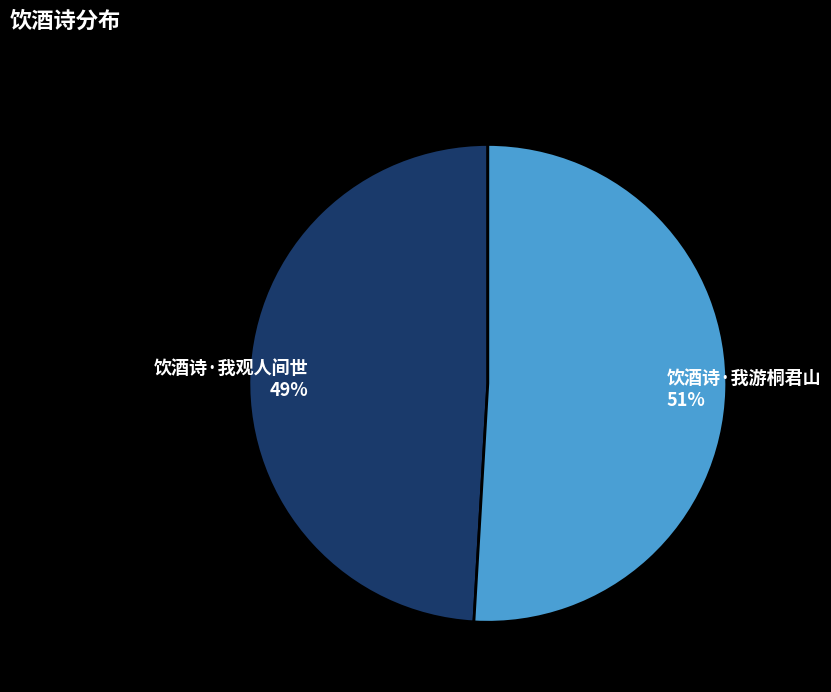

Is 饮酒诗·我游桐君山 the majority of the pie?

Yes